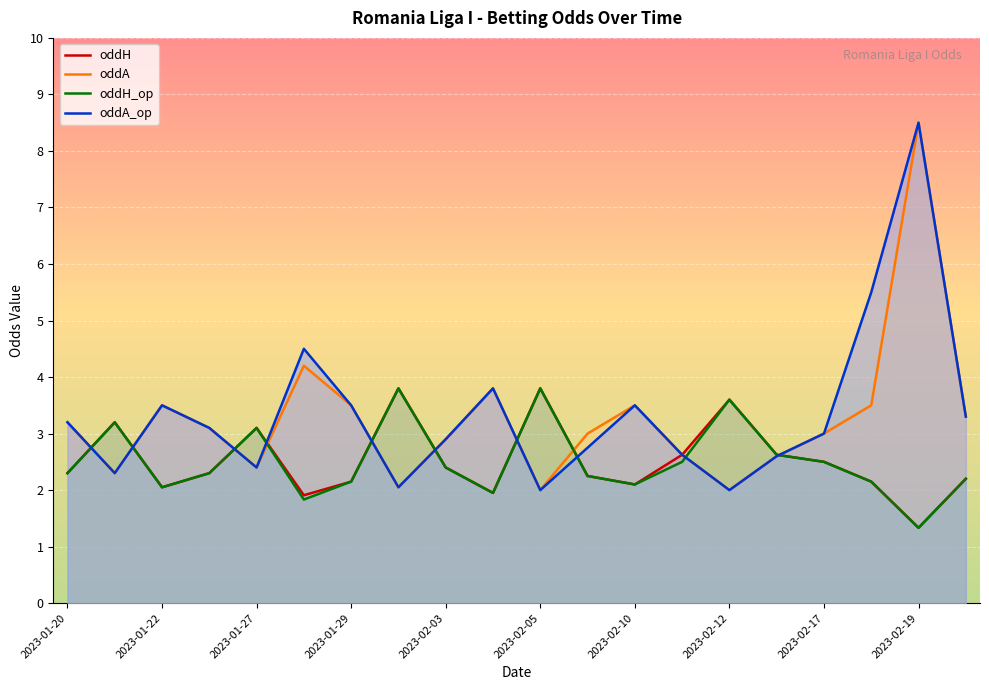

Does the chart display data point markers on the line(s)?

No